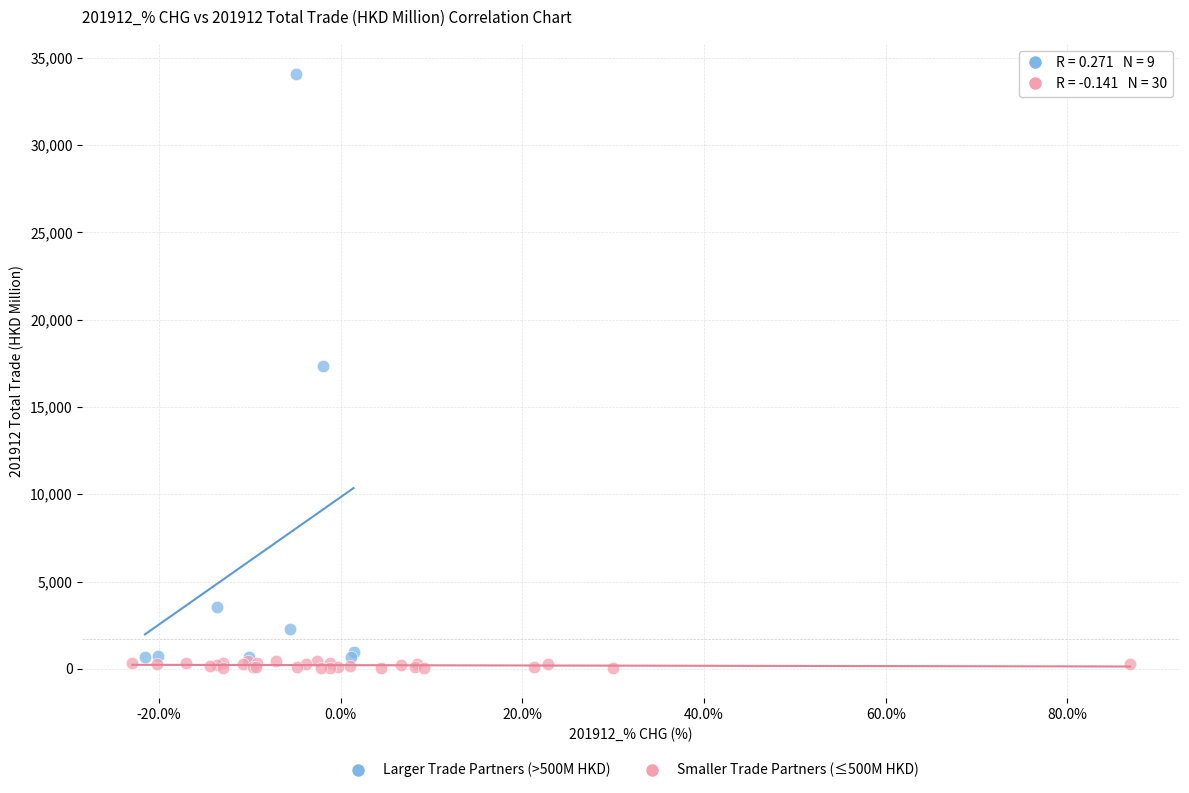

Which series has the largest Y range (max minus min)?

Larger Trade Partners (>500M HKD)